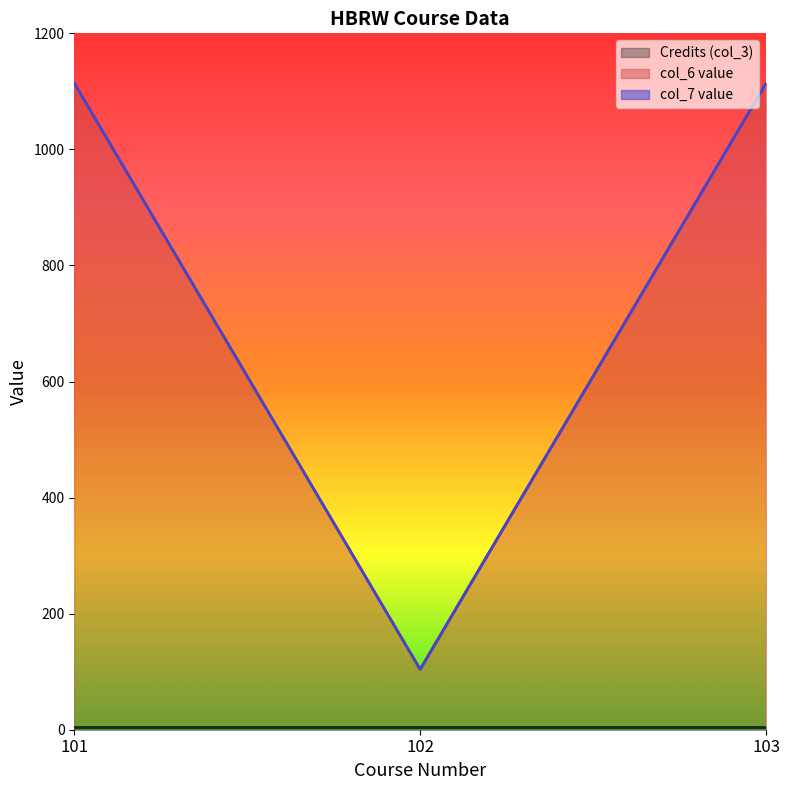

Rank the series at 101 from highest to lowest value.

col_6 value, Credits (col_3), col_7 value